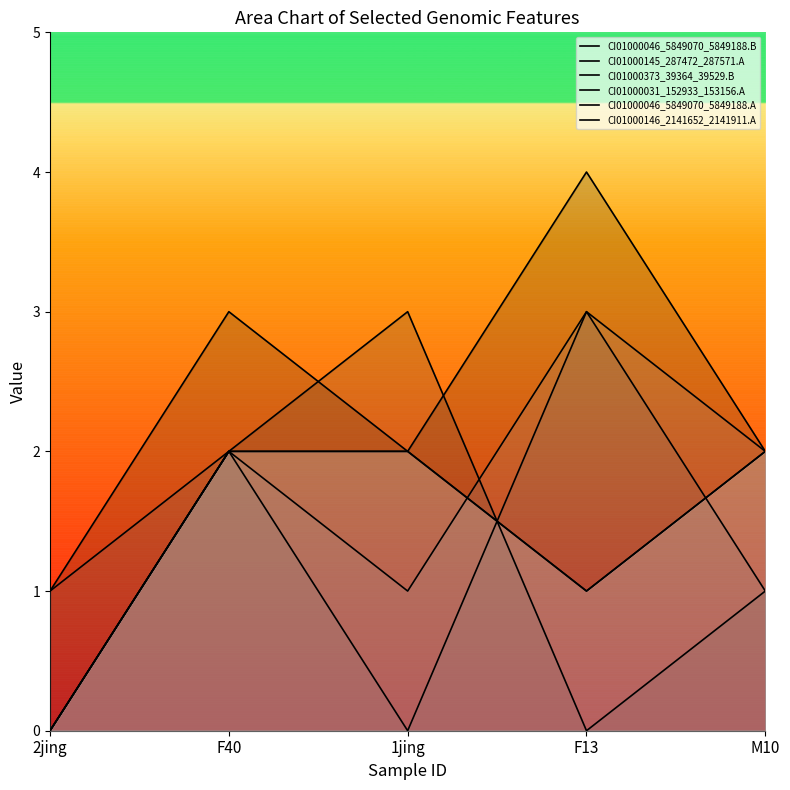

Reading left to right, what are all the values shown in this chart?

CI01000046_5849070_5849188.B: 1	3	2	4	2
CI01000145_287472_287571.A: 0	2	3	0	1
CI01000373_39364_39529.B: 1	2	0	3	1
CI01000031_152933_153156.A: 0	2	1	3	2
CI01000046_5849070_5849188.A: 0	2	2	1	2
CI01000146_2141652_2141911.A: 0	2	2	1	2